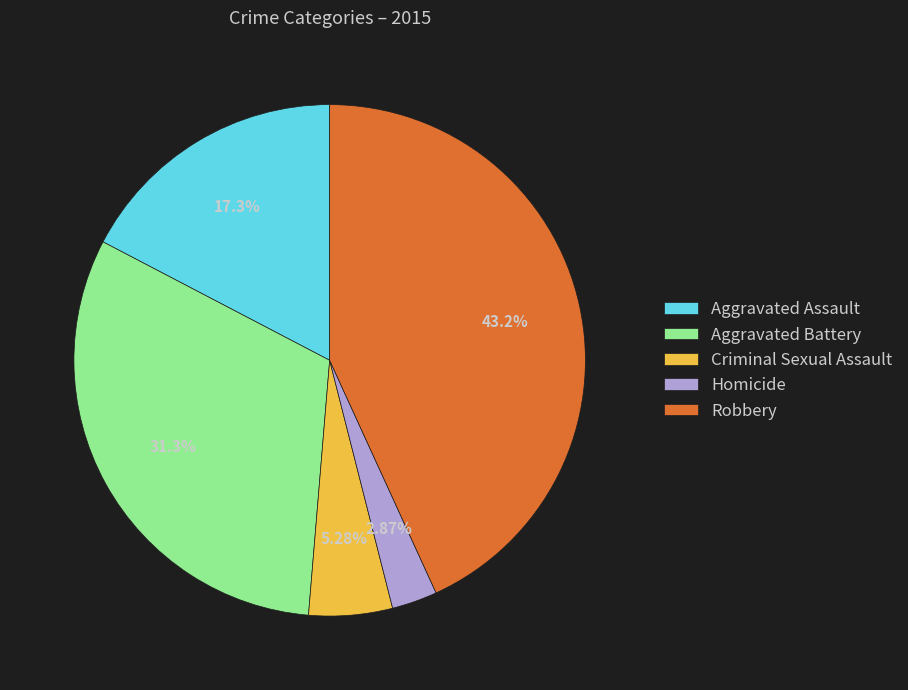

To the nearest percent, what is the difference between the Aggravated Assault and Robbery slice percentages?

26%